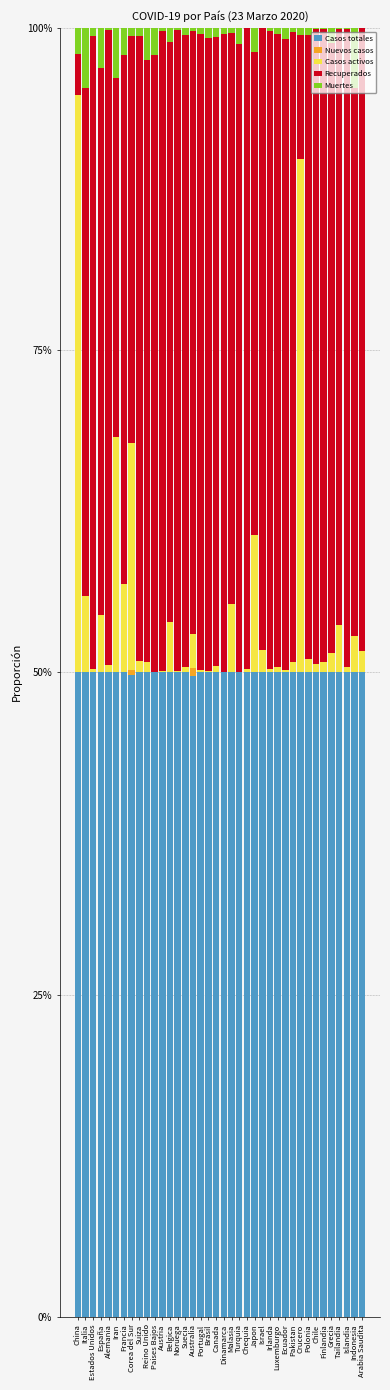

Does the chart contain stacked bars?

Yes